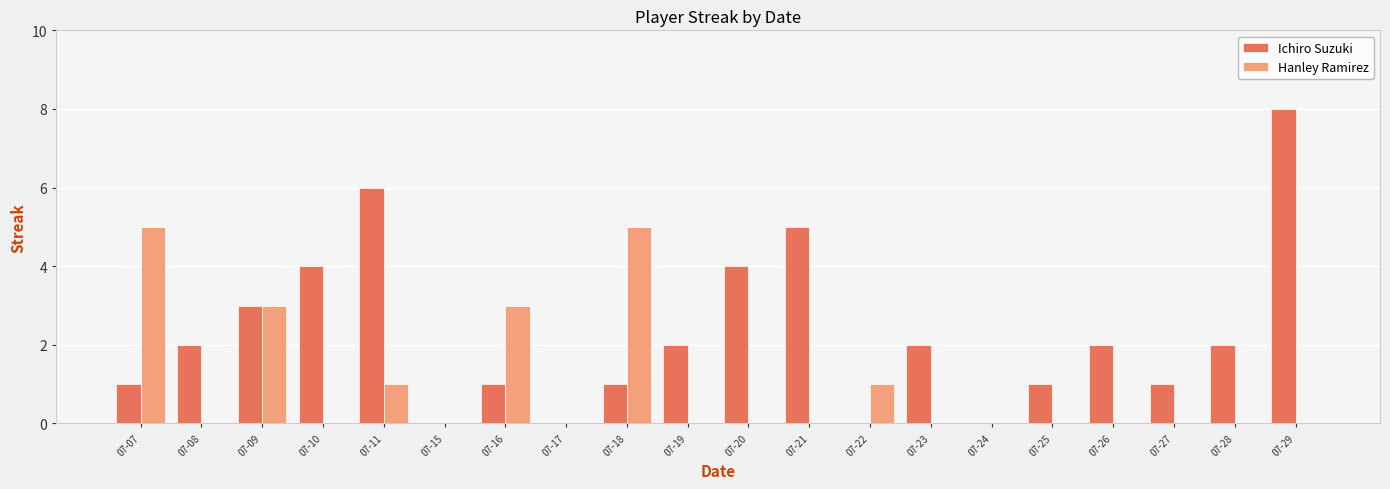

What is the difference between the Ichiro Suzuki values at 07-10 and 07-23?

2